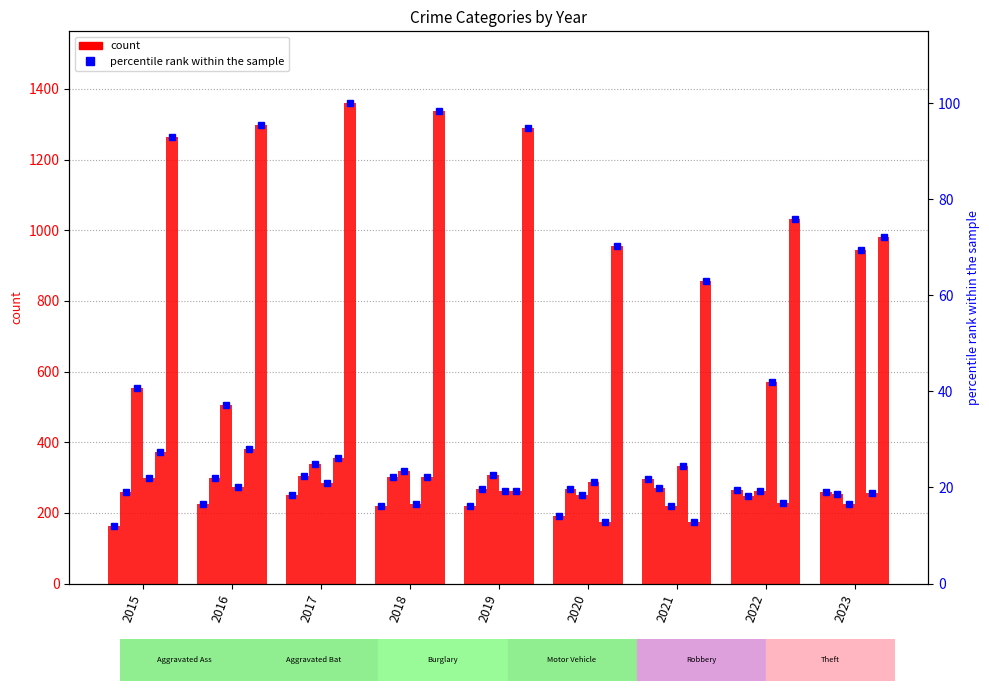

True or false: Burglary has a value of 370.9 at 2022.

False